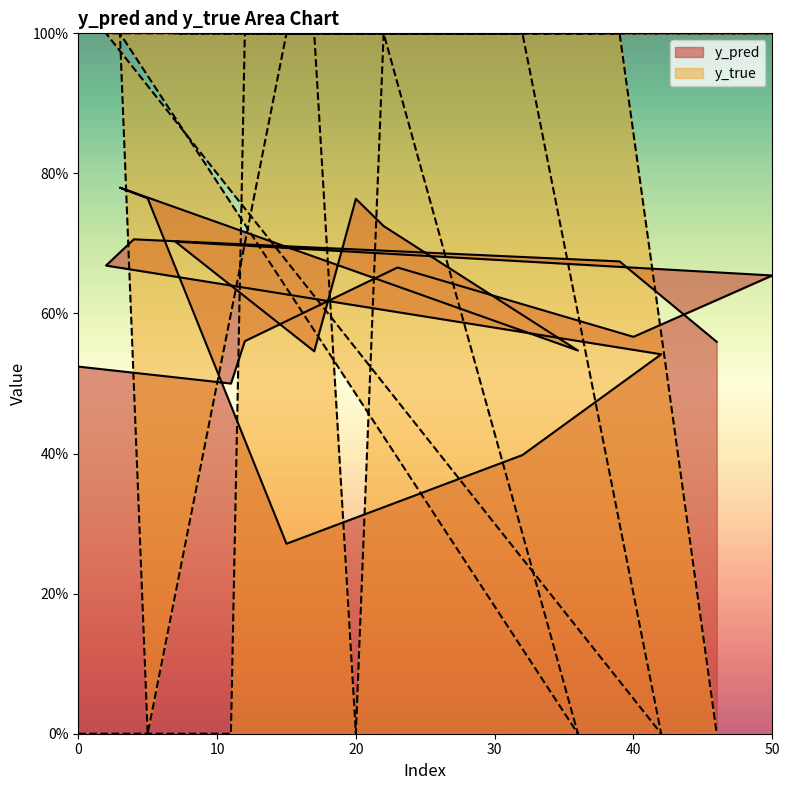

What is the label of the 6th point from the right?

32